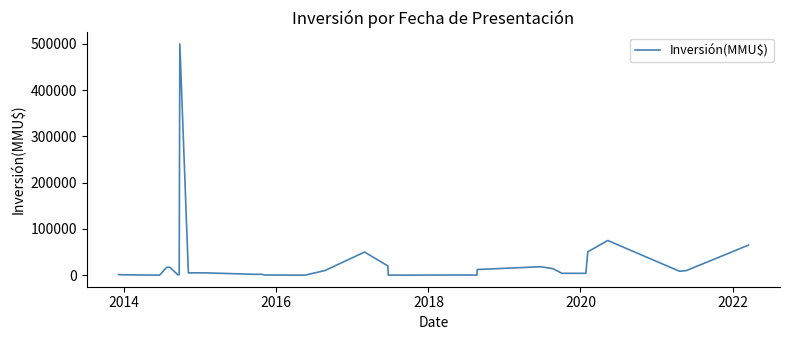

What is the maximum value shown in the chart?

500000